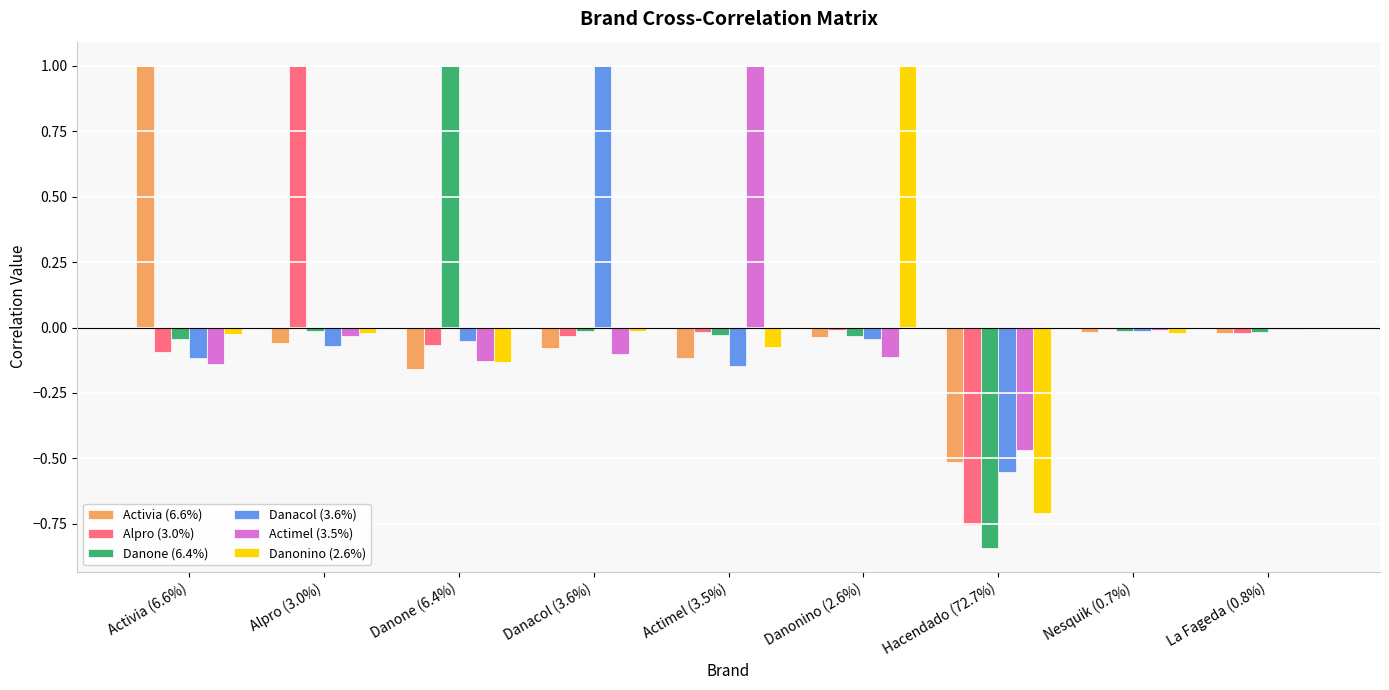

Is it true that Danone (6.4%) equals -0.0 at La Fageda (0.8%)?

True